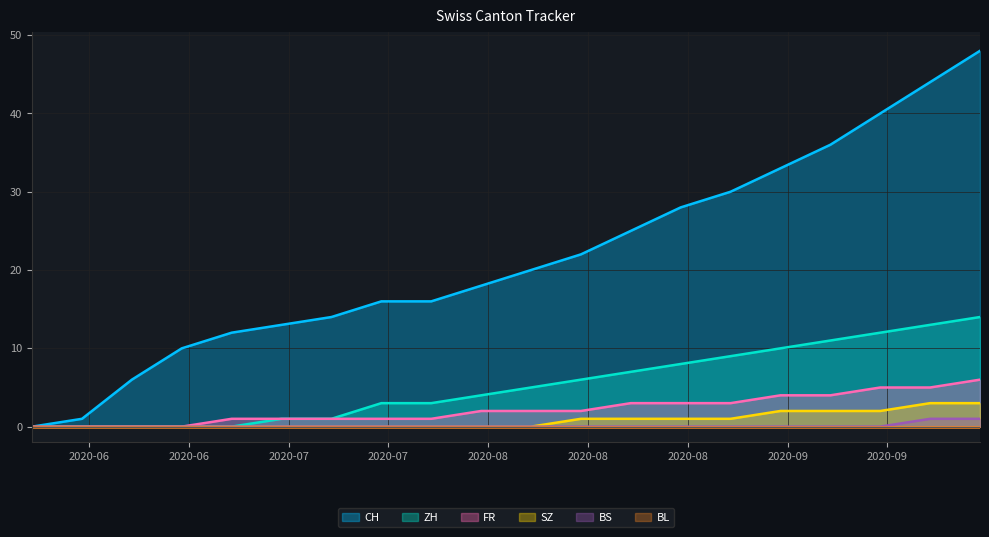

What value does the ZH series have at 2020-07-26?

3